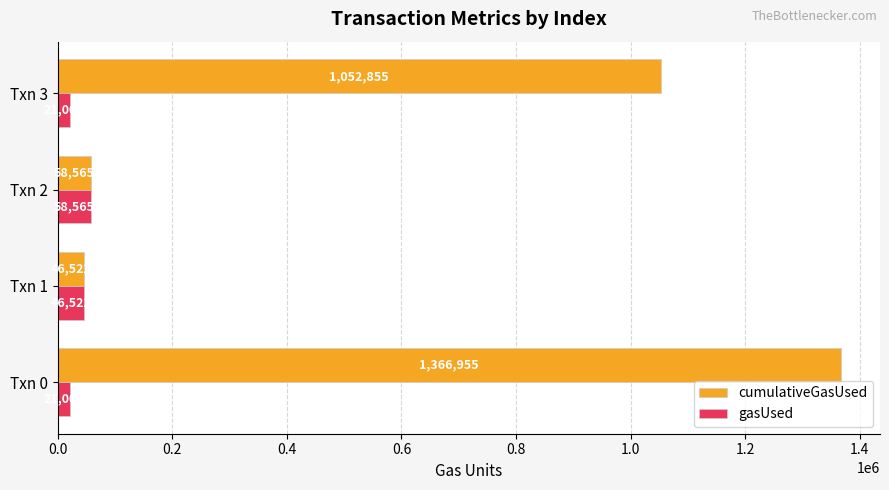

At which category is the sum across all series the highest?

Txn 0